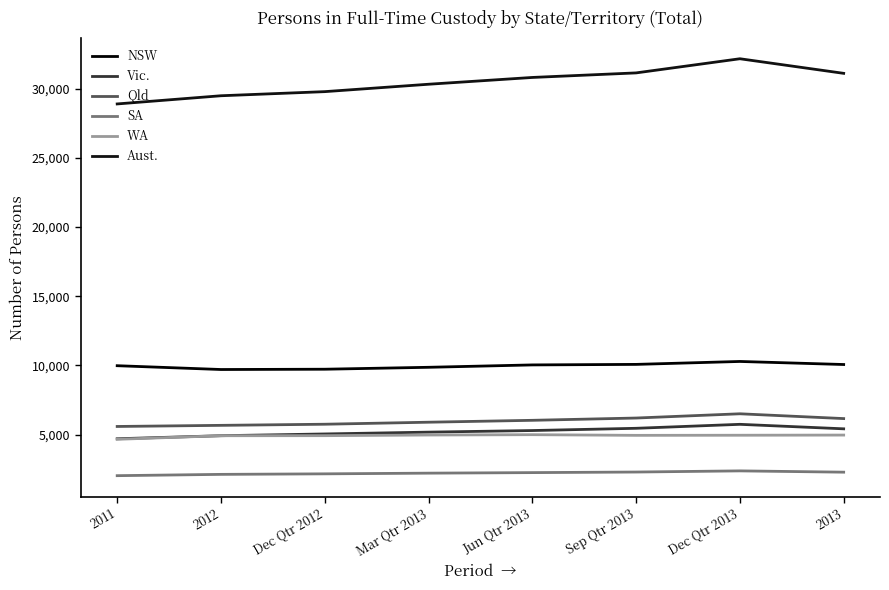

What is the value of the NSW point at the 2nd from the left?

9699